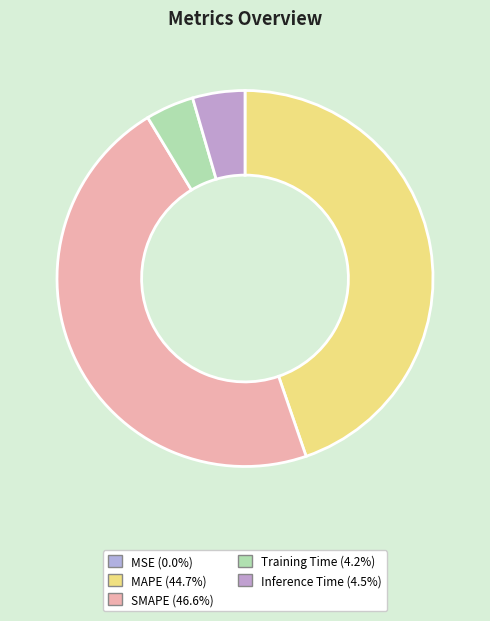

What is the change in value from MSE to Inference Time?

+0.8